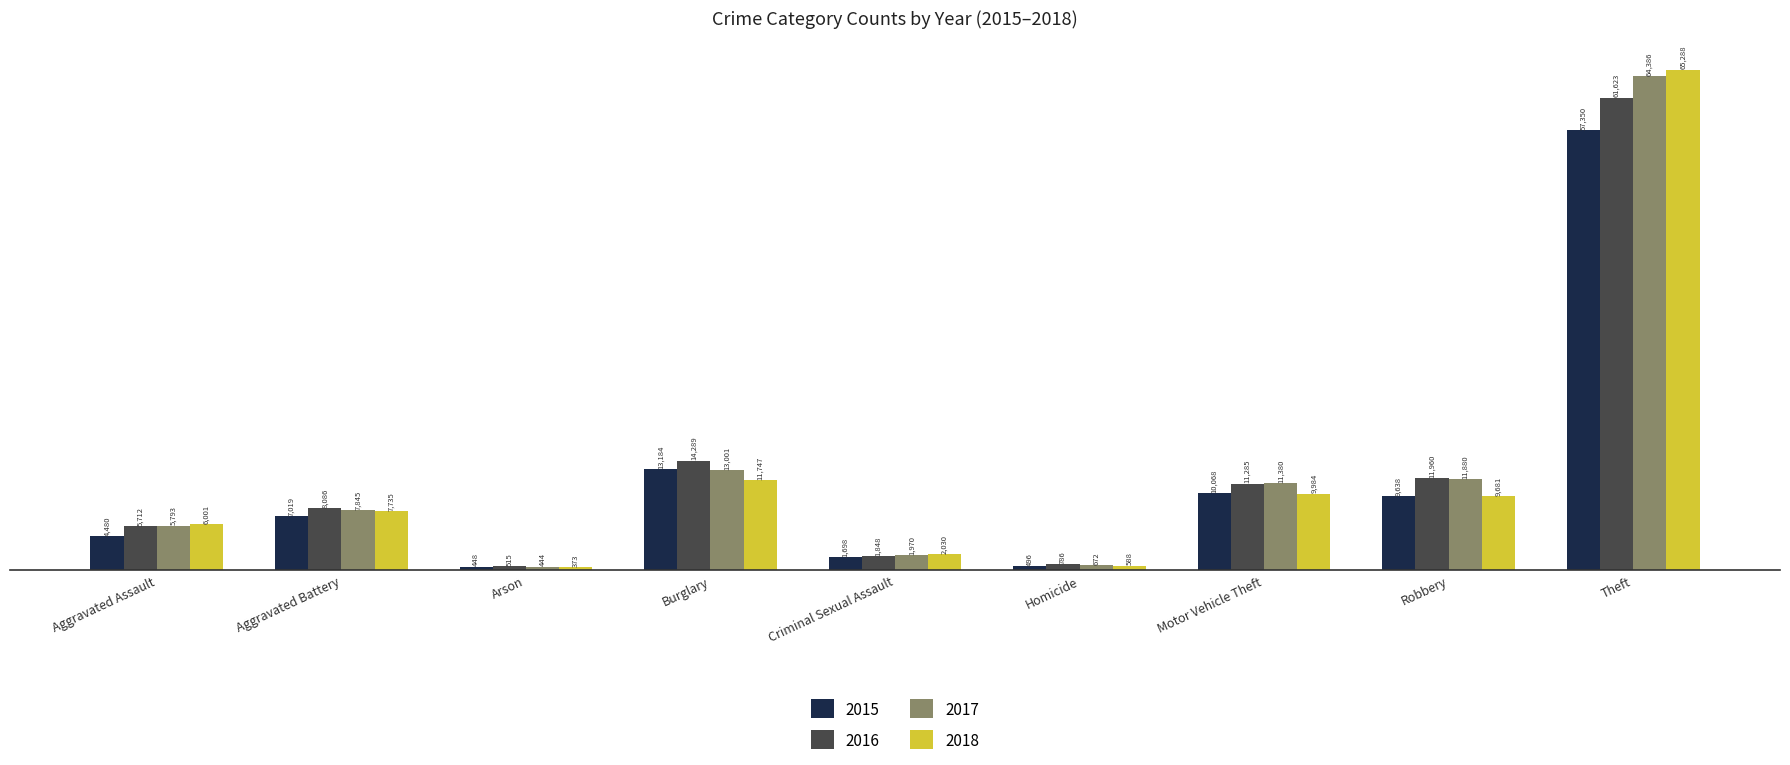

What is the approximate value of 2016 at Criminal Sexual Assault?

1848